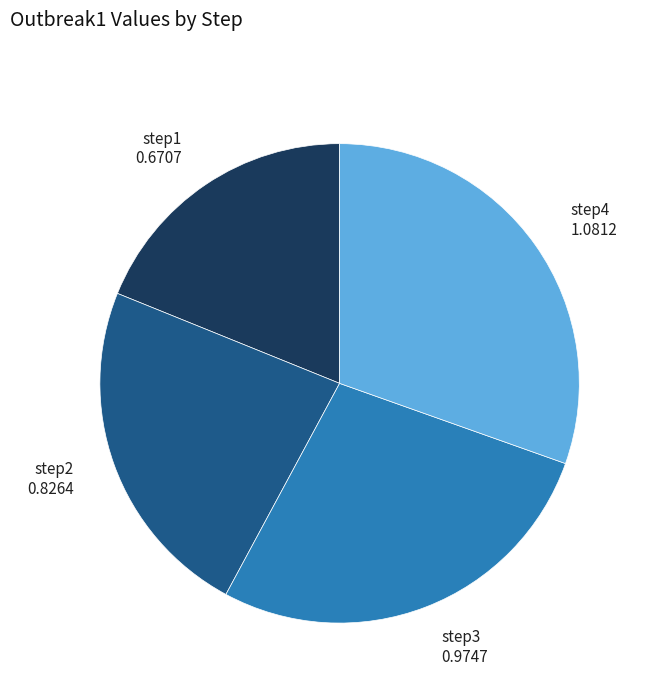

Combined, do step4 1.0812 and step1 0.6707 account for over 50%?

No